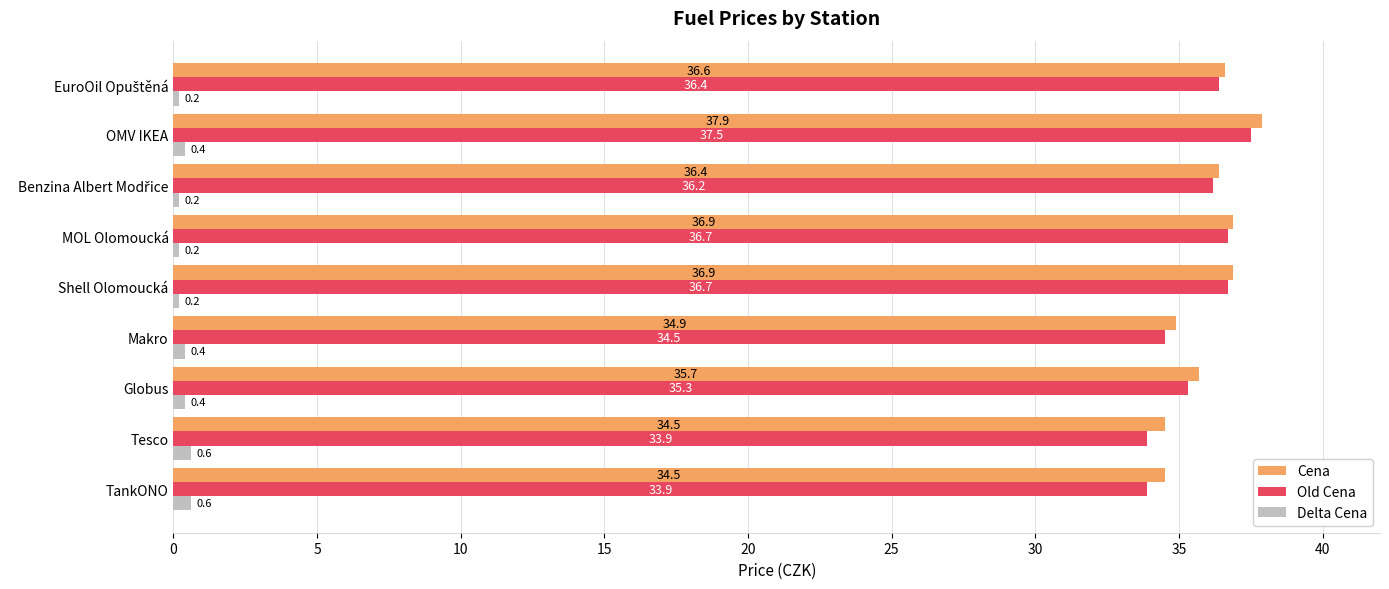

Between MOL Olomoucká and OMV IKEA, which series saw the biggest shift?

Cena